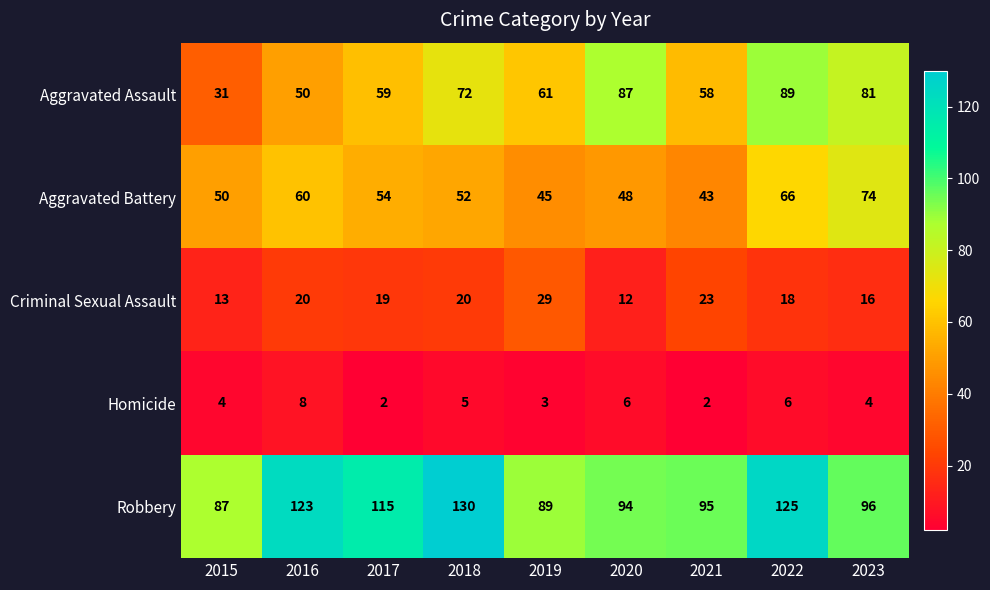

What is the total value across all series at 2018?

279